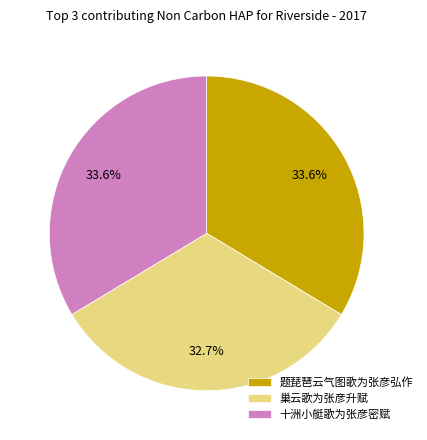

The 十洲小艇歌为张彦密赋 slice represents 34% of the pie. True or false?

True